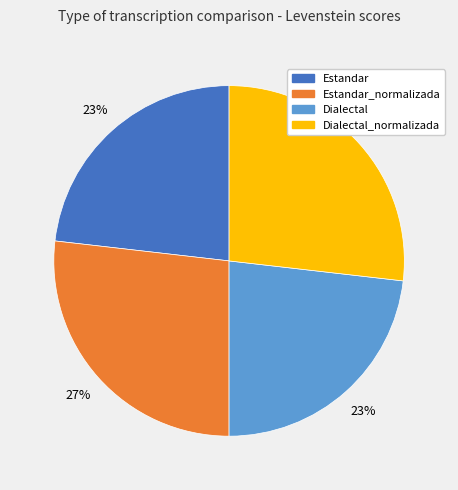

Is the sum of Estandar_normalizada and Dialectal_normalizada greater than half?

Yes